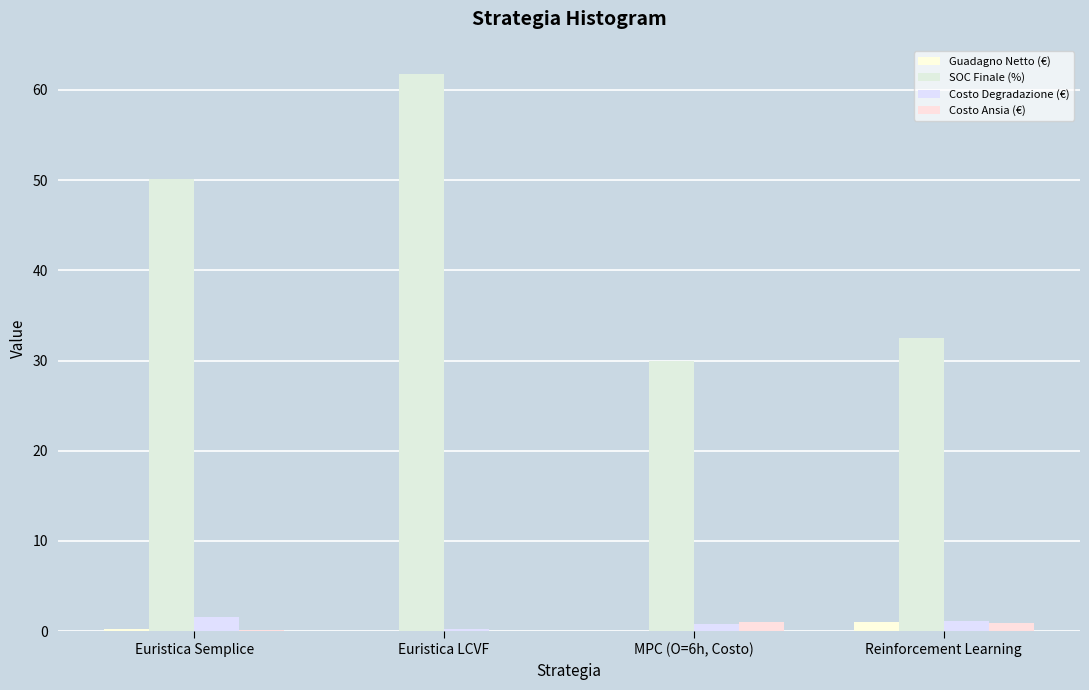

What is the sum of the Costo Ansia (€) values at Euristica Semplice and Reinforcement Learning?

1.0